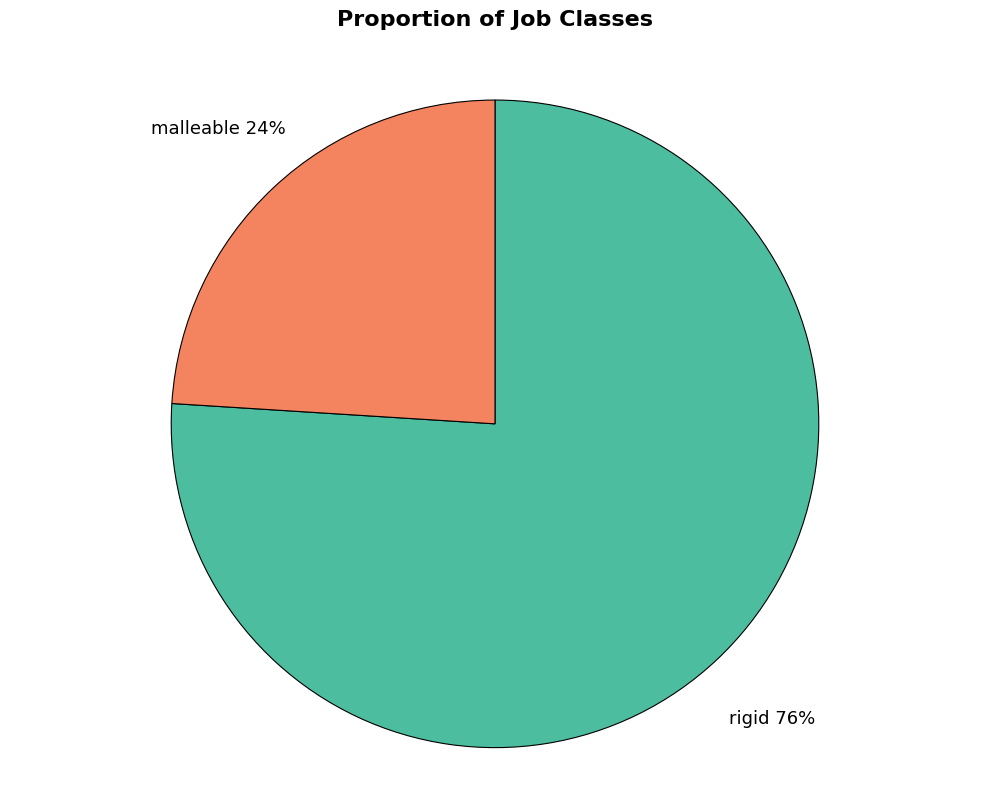

Count the number of slices in the pie.

2